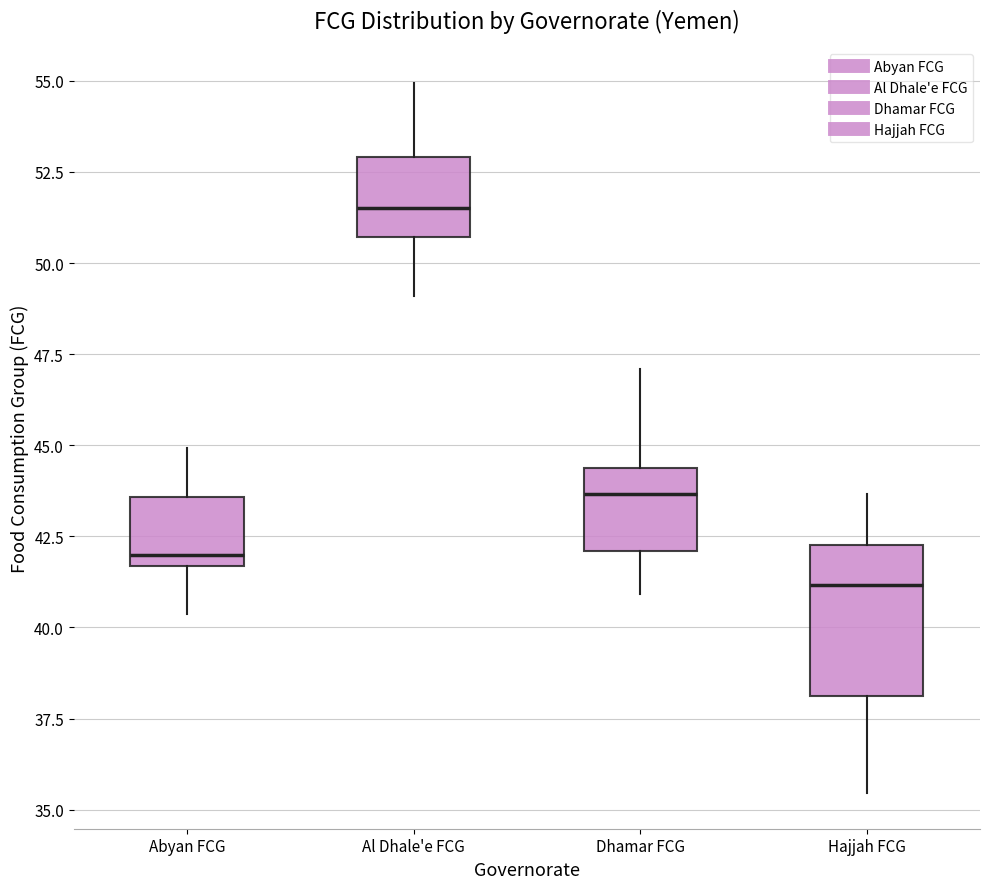

Reading left to right, read every box against the y-axis: the position of its median line, the range the box covers, and the ends of its whiskers. The values are not printed on the chart, so give them approximately, as read against the axis.

Abyan FCG: median 42.0, box 41.5 to 43.5, whiskers 40.5 to 45.0
Al Dhale'e FCG: median 51.5, box 50.5 to 53.0, whiskers 49.0 to 55.0
Dhamar FCG: median 43.5, box 42.0 to 44.5, whiskers 41.0 to 47.0
Hajjah FCG: median 41.0, box 38.0 to 42.5, whiskers 35.5 to 43.5